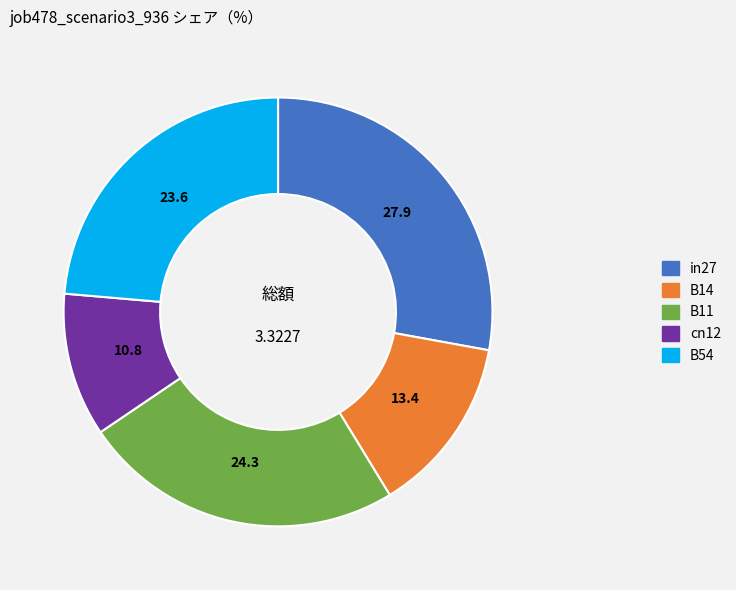

How many segments does this pie chart have?

5